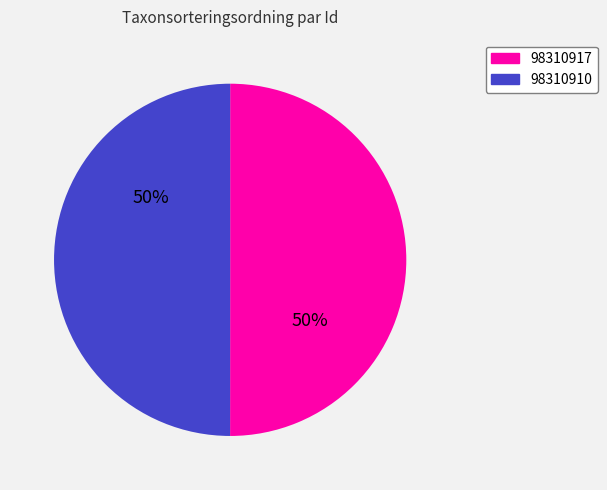

Is it true that 98310917 is 50% of the pie?

True